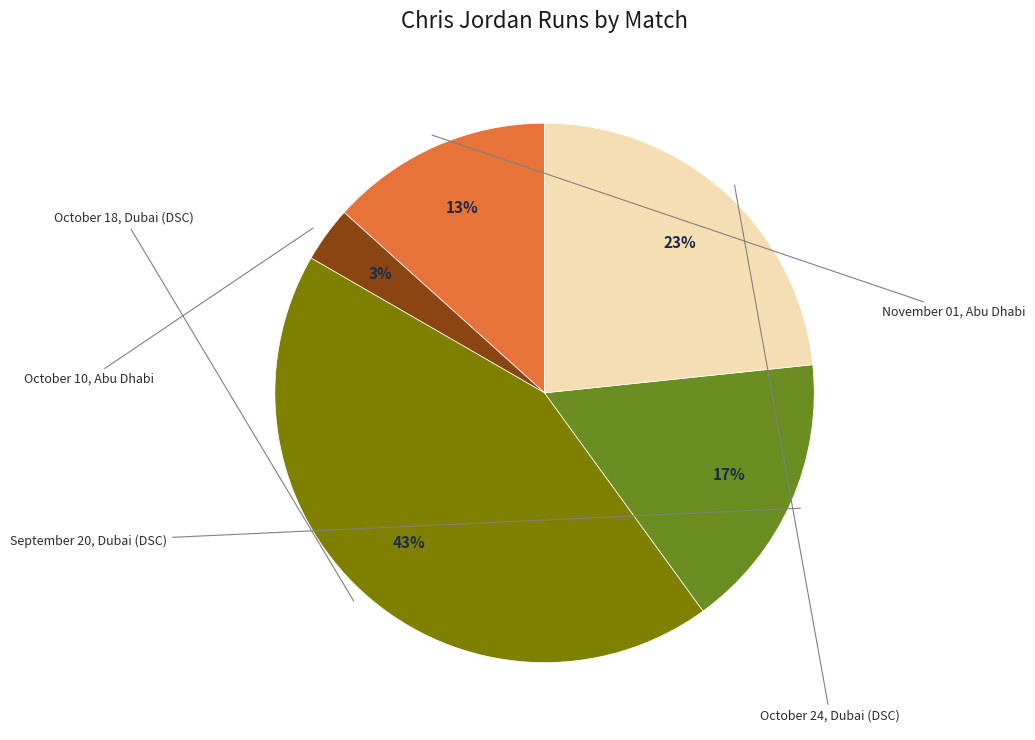

Which slice is the smallest?

October 10, Abu Dhabi